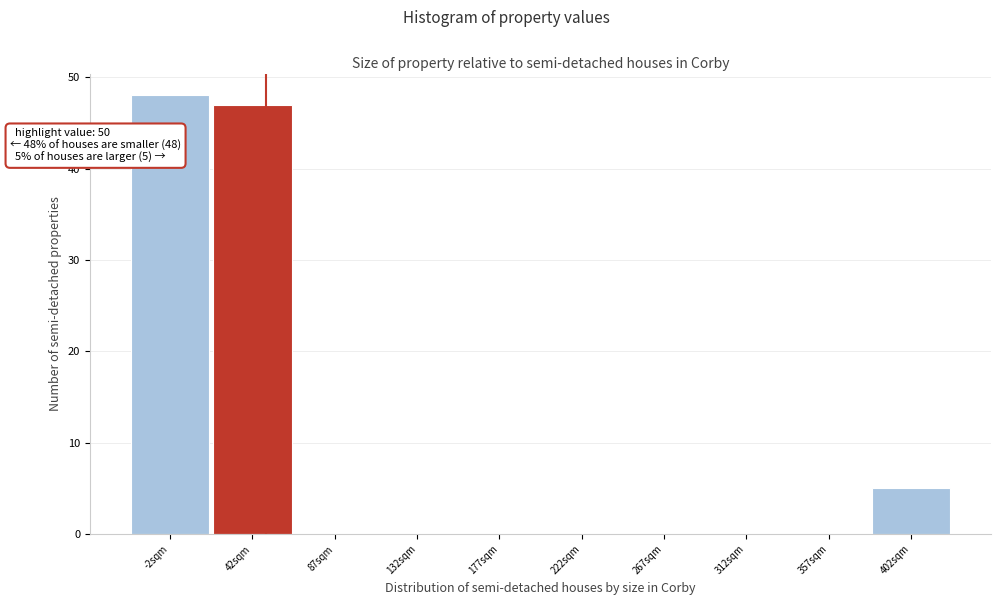

Which range on the x-axis has the tallest bar?

-25 to 20